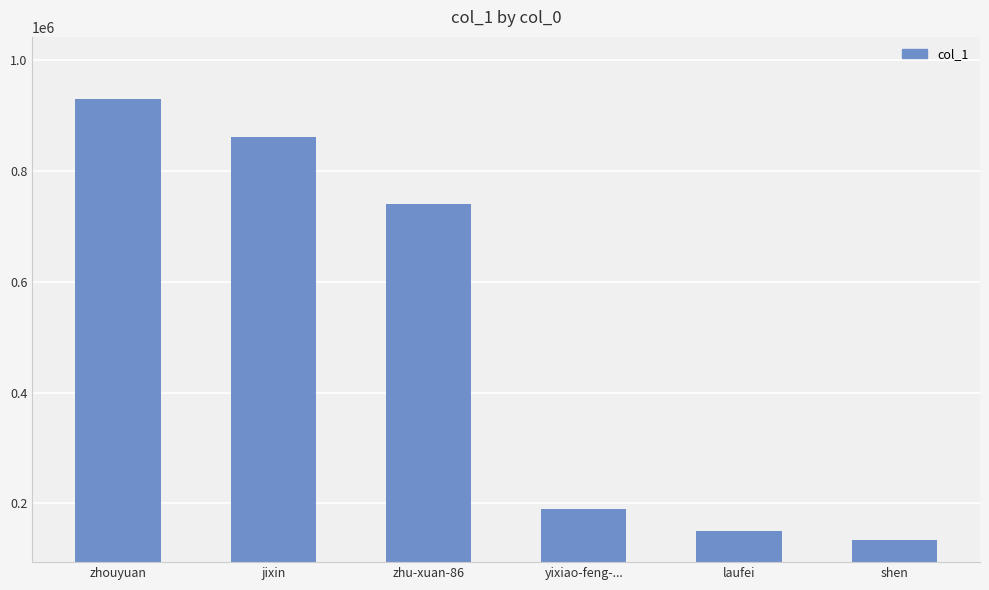

True or false: the data shows 862661 at jixin.

True